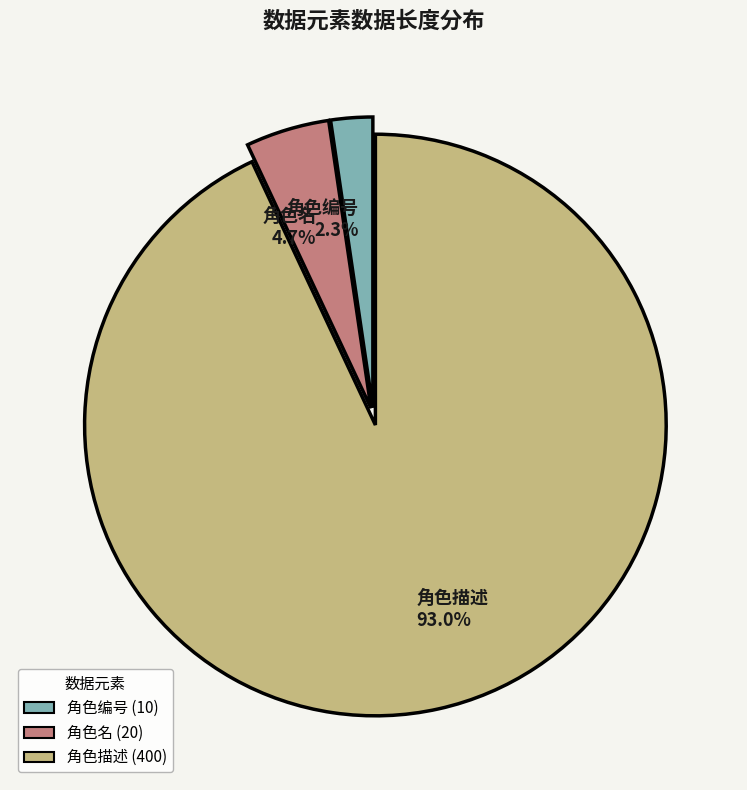

Count the number of slices in the pie.

3